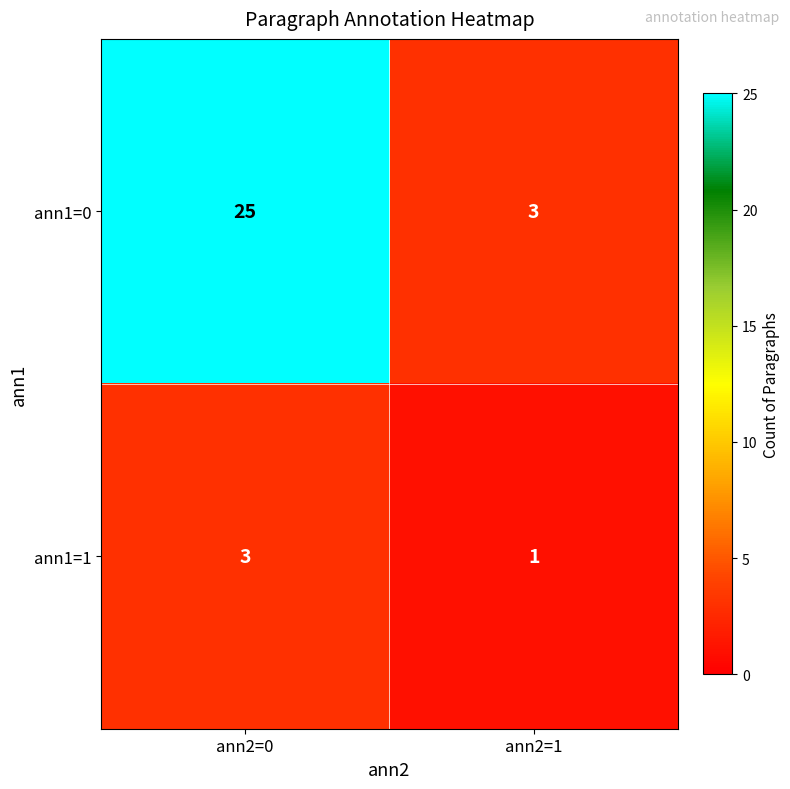

Reading left to right, list all the values displayed in this chart.

ann1=0: ann2=0=25	ann2=1=3
ann1=1: ann2=0=3	ann2=1=1